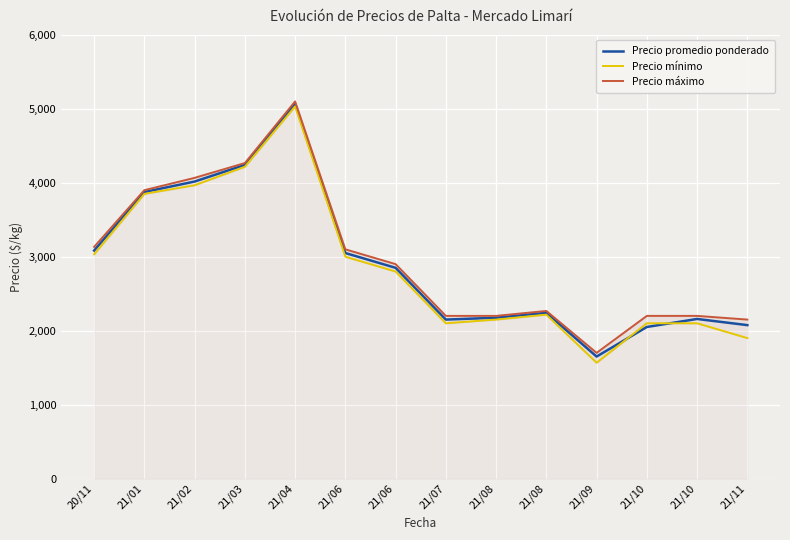

Is this an area chart (filled region under the line)?

No